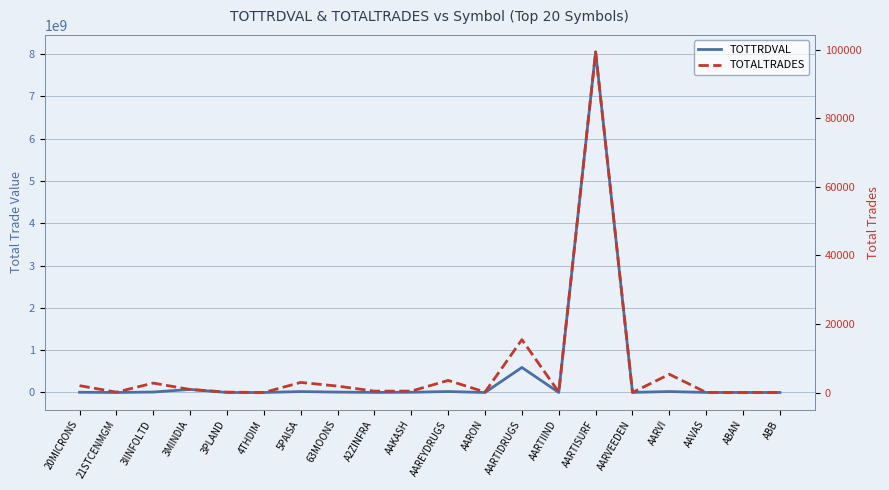

Is this an area chart (filled region under the line)?

No